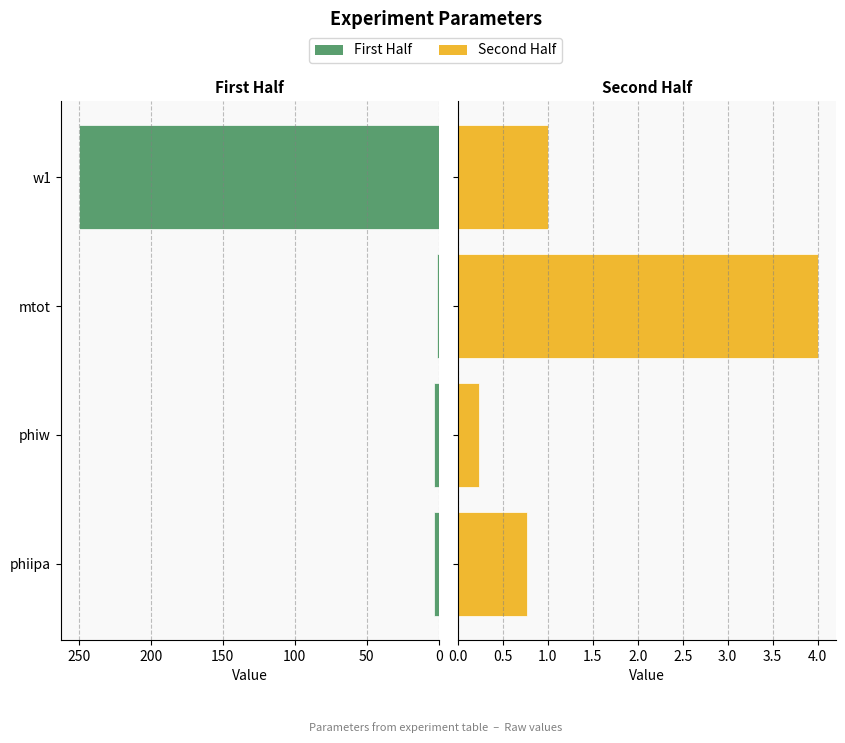

Does the chart contain stacked bars?

No